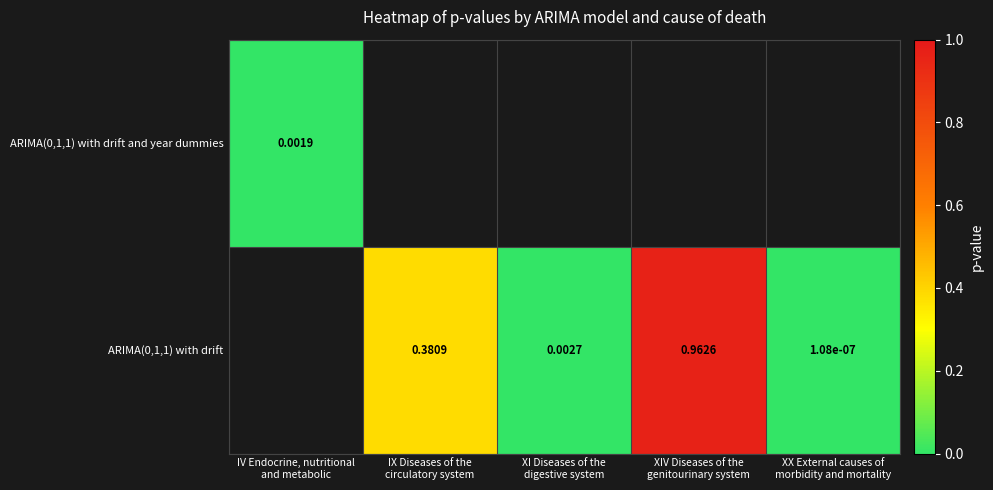

Which label corresponds to the smallest value in the chart?

XX External causes of
morbidity and mortality